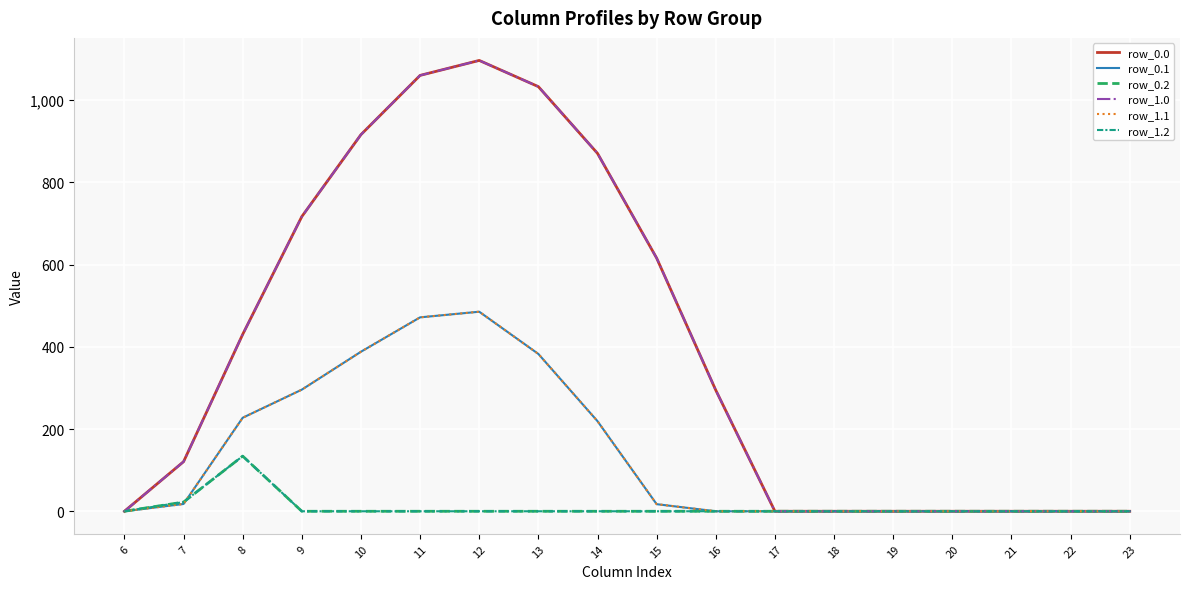

What is the approximate value of row_0.0 at 16?

294.5